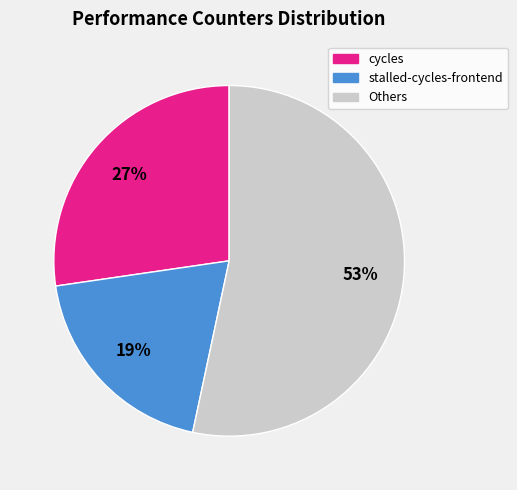

What is the ratio of the value at Others to the value at cycles?

2.0